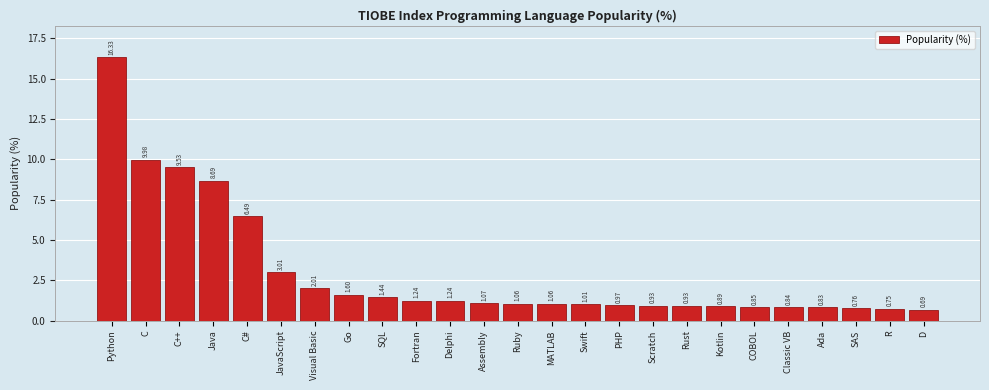

What is the change in value from Go to Assembly?

-0.5